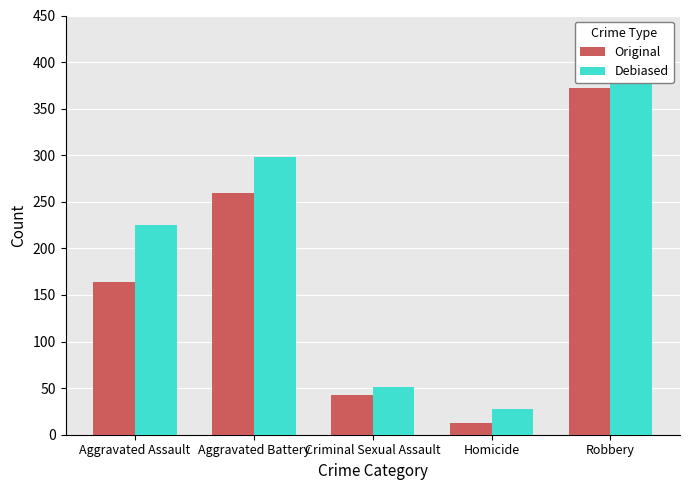

What is the approximate value of Debiased at Criminal Sexual Assault, to the nearest 10?

50